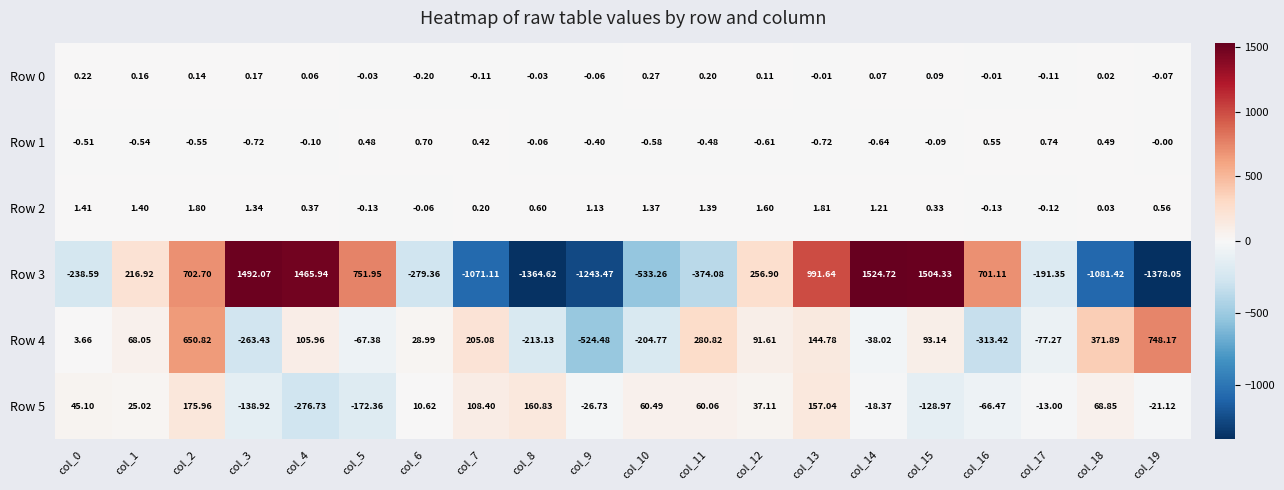

Is the value of Row 5 at col_19 greater than the value of Row 2 at col_10?

No